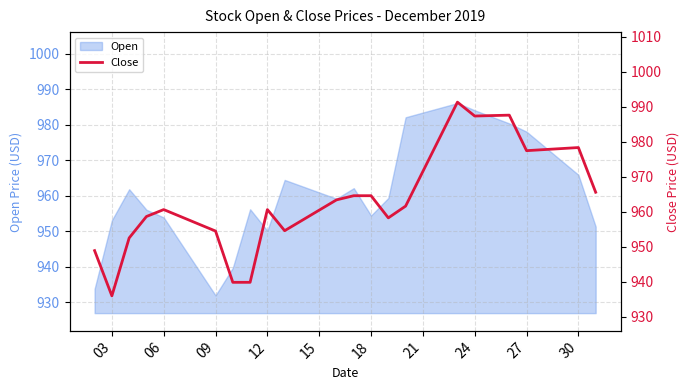

Is it true that Open equals 978.1 at 27?

True